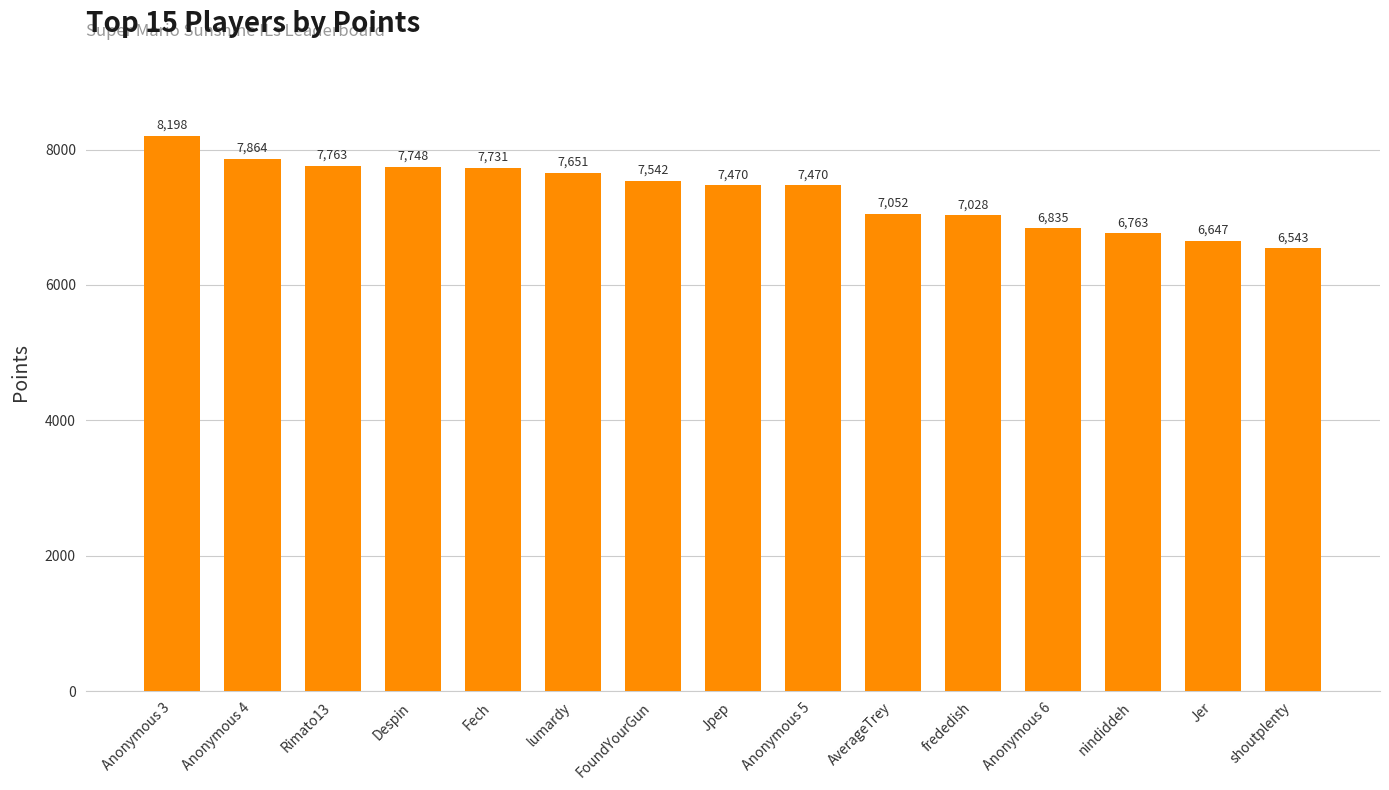

What is the sum of the values at Rimato13 and Anonymous 6?

14598